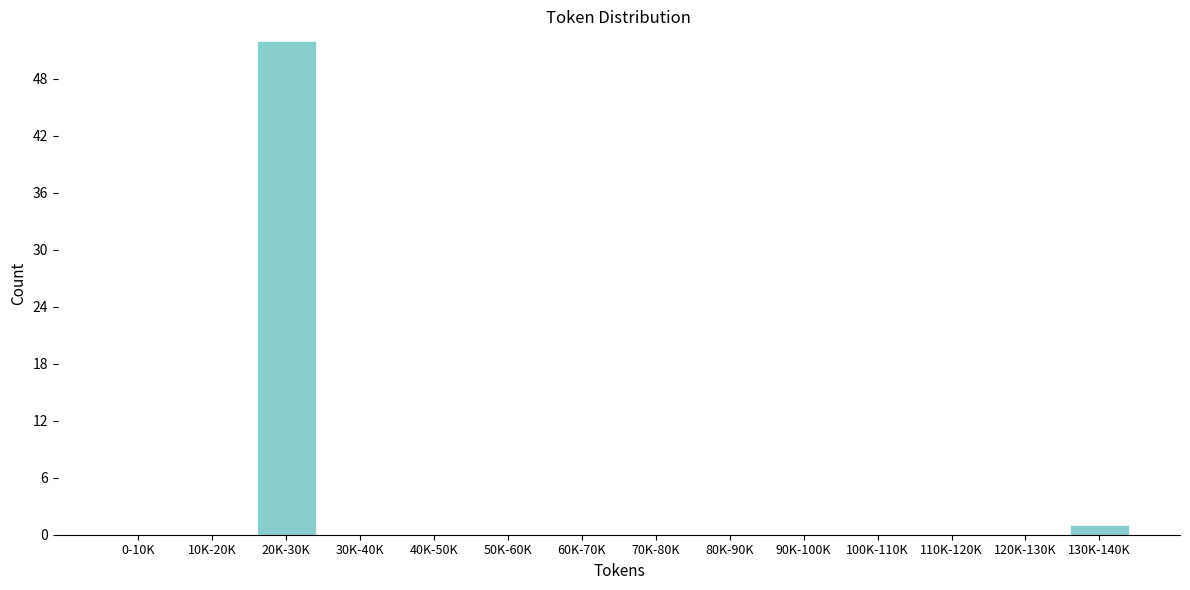

Reading left to right, list all the values displayed in this chart.

0-10K=0	10K-20K=0	20K-30K=52	30K-40K=0	40K-50K=0	50K-60K=0	60K-70K=0	70K-80K=0	80K-90K=0	90K-100K=0	100K-110K=0	110K-120K=0	120K-130K=0	130K-140K=1